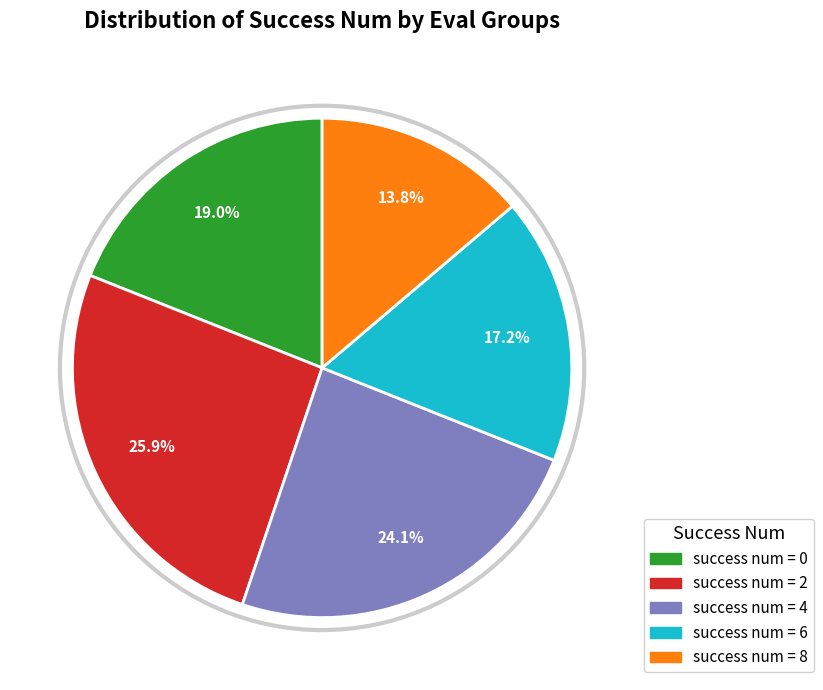

What percentage is NOT represented by success num = 0?

81.0%